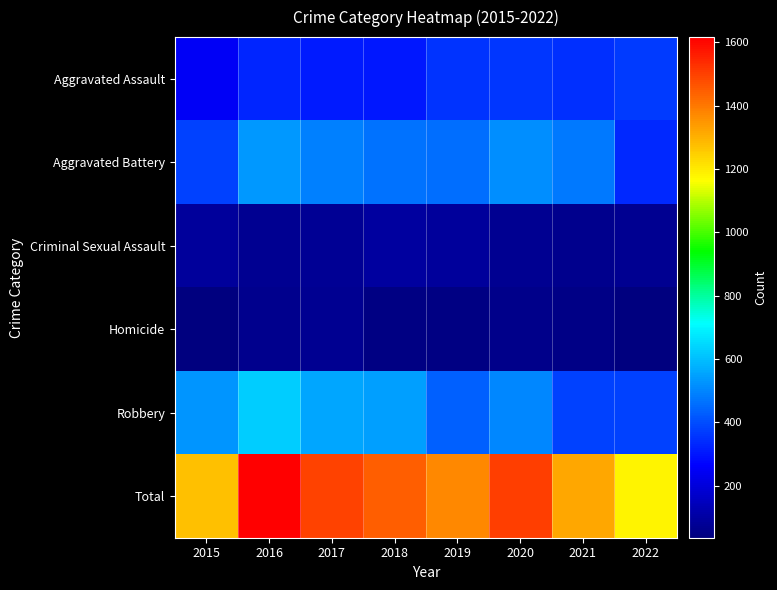

Reading left to right, what are all the values shown in this chart?

Aggravated Assault: 2015=246	2016=327	2017=308	2018=302	2019=352	2020=359	2021=350	2022=368
Aggravated Battery: 2015=379	2016=534	2017=491	2018=463	2019=456	2020=517	2021=474	2022=334
Criminal Sexual Assault: 2015=87	2016=67	2017=74	2018=96	2019=89	2020=66	2021=62	2022=68
Homicide: 2015=36	2016=61	2017=66	2018=45	2019=42	2020=59	2021=53	2022=35
Robbery: 2015=527	2016=628	2017=555	2018=544	2019=436	2020=499	2021=379	2022=376
Total: 2015=1275	2016=1617	2017=1494	2018=1450	2019=1375	2020=1500	2021=1318	2022=1181